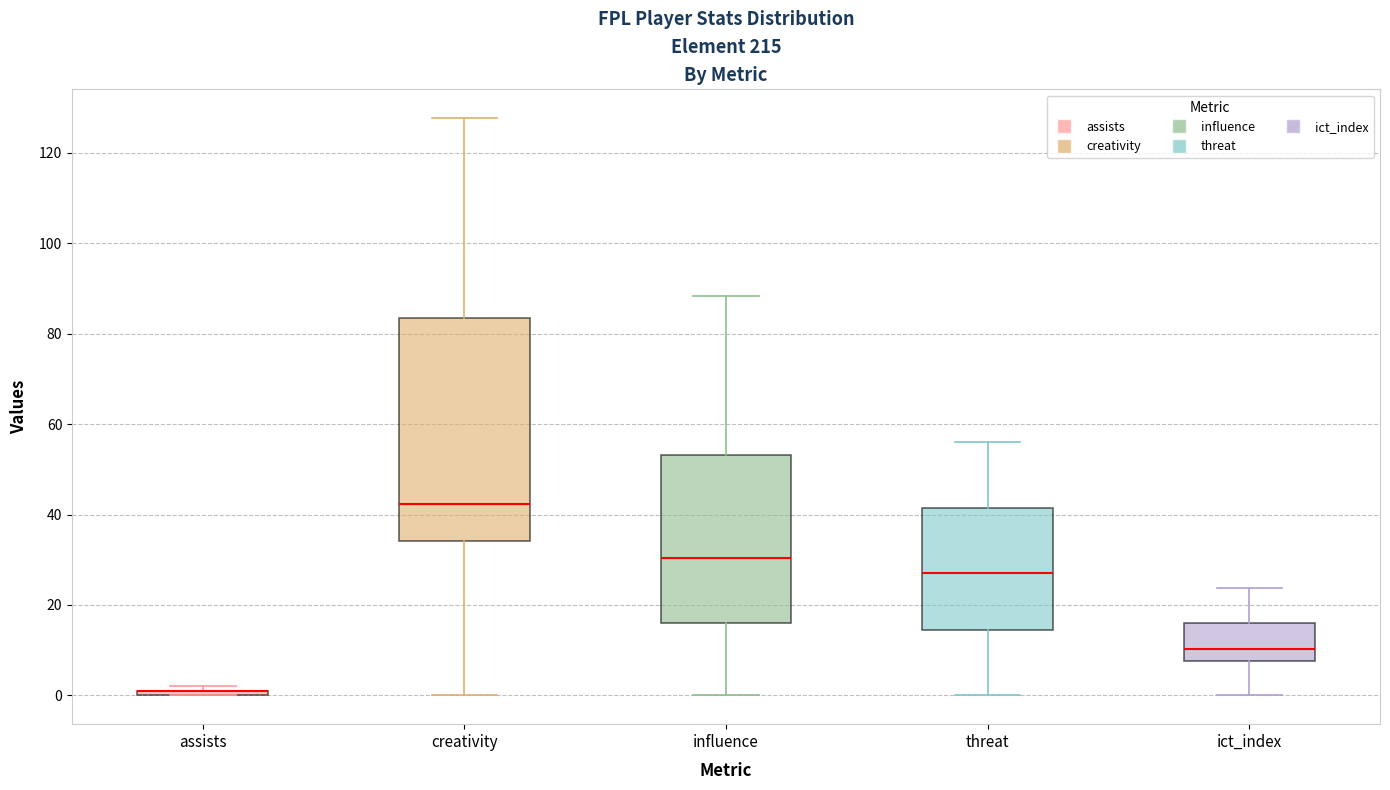

Comparing the boxes themselves (not the whiskers), which one is the tallest?

creativity